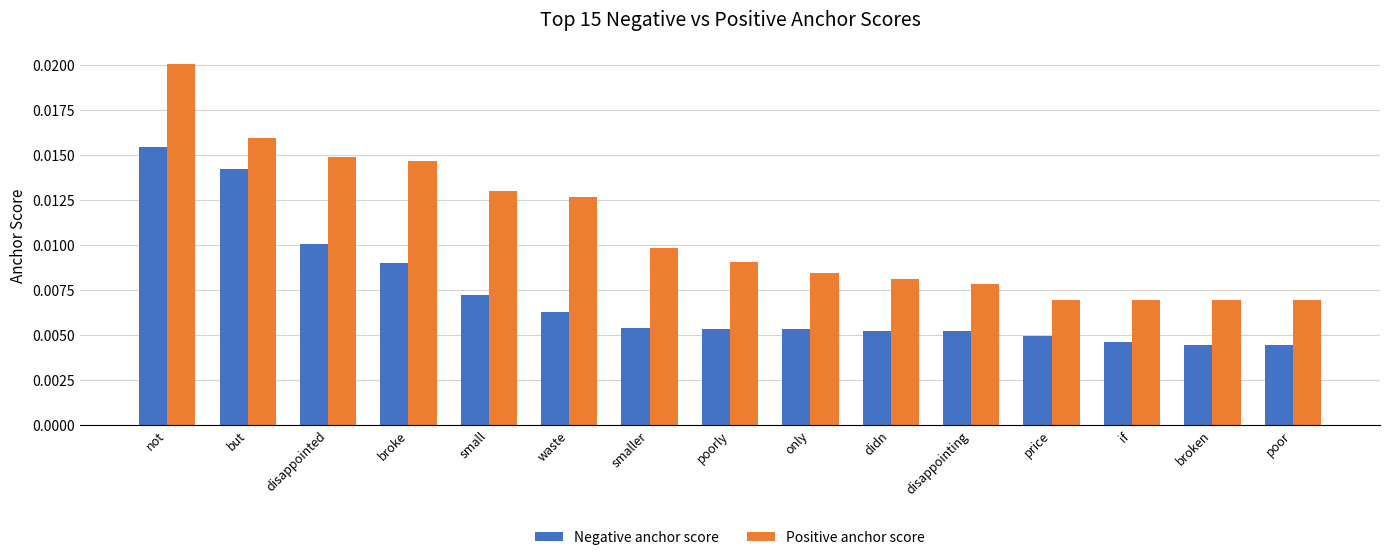

List the series in order of their overall mean, lowest first.

Negative anchor score, Positive anchor score